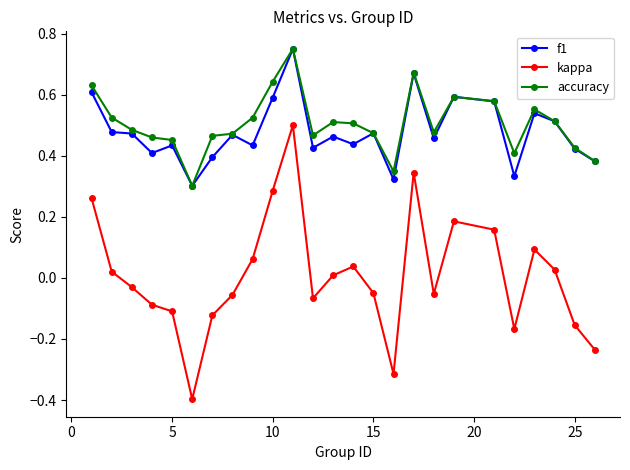

Does the chart display data point markers on the line(s)?

Yes